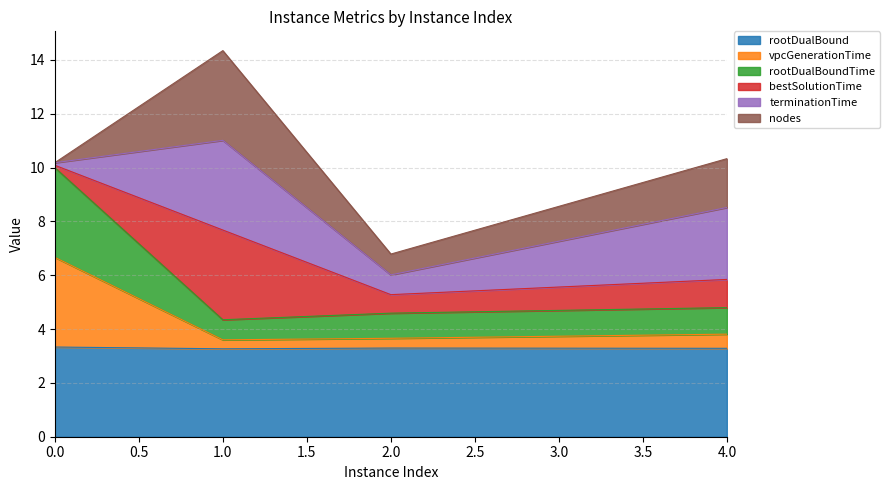

Between 0 and 4, which series saw the biggest shift?

rootDualBoundTime